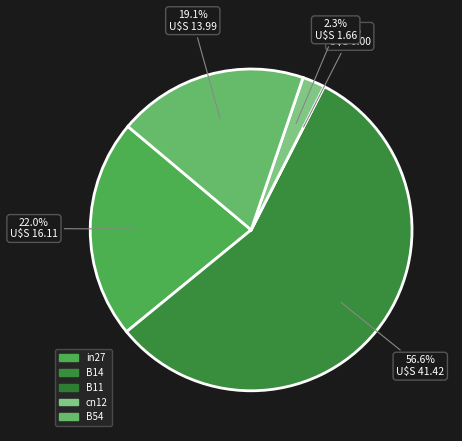

How many slices are in this pie chart?

5